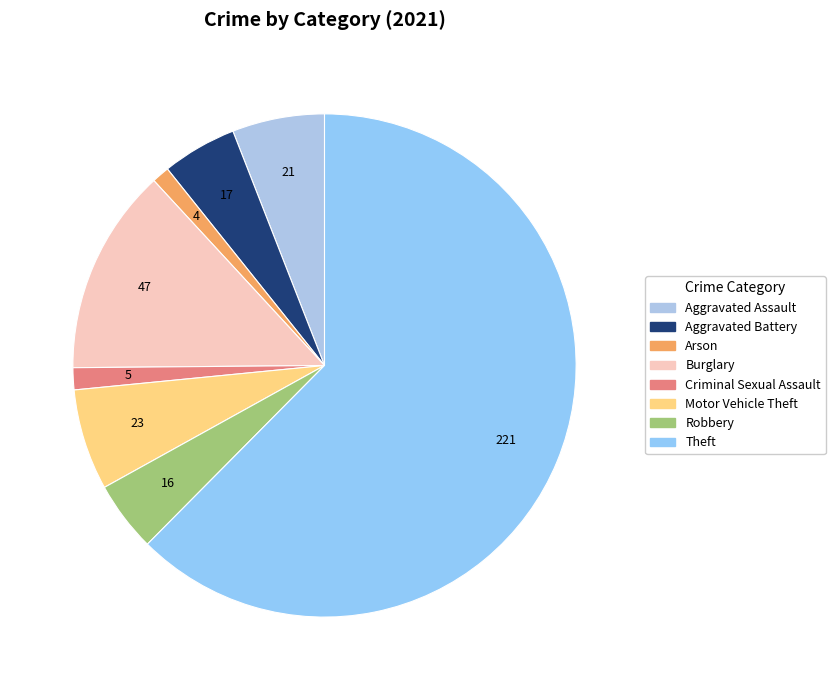

Between Arson and Motor Vehicle Theft, which is larger?

Motor Vehicle Theft